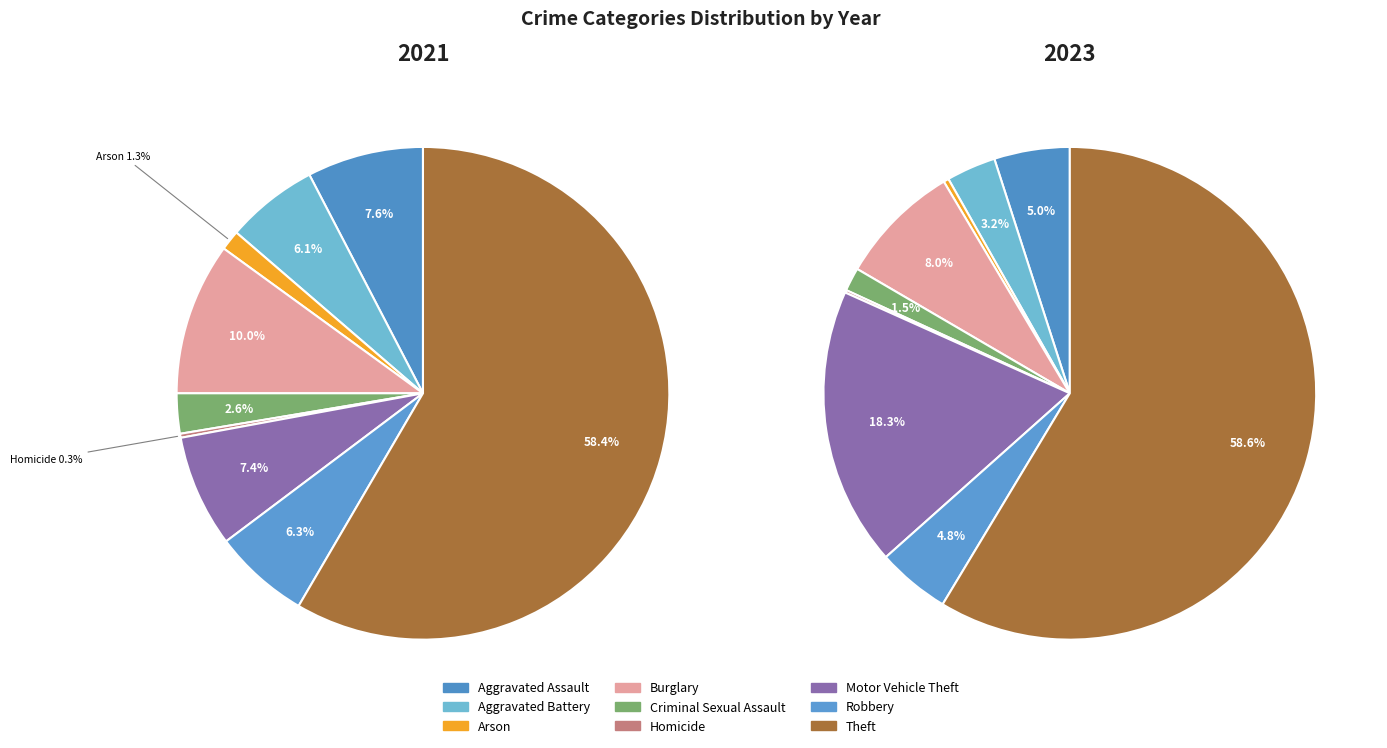

What is the smallest slice in the pie chart?

Homicide